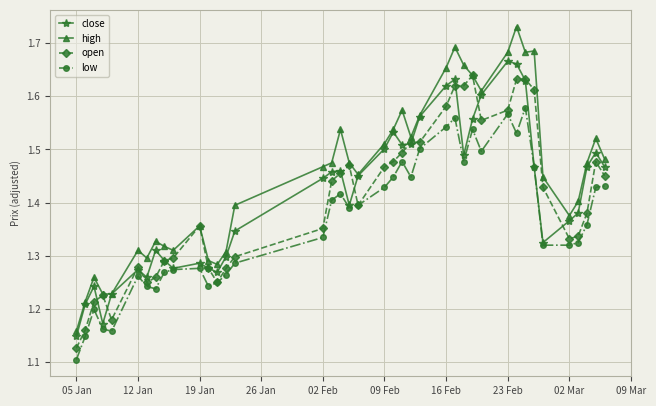

True or false: open has more than 1 interior local peaks.

True